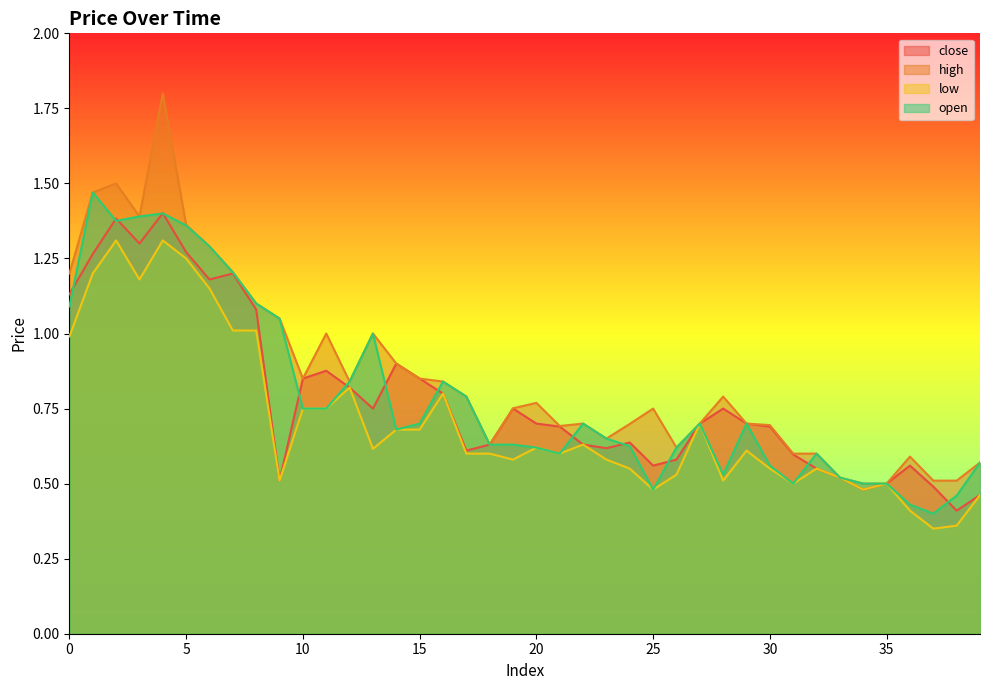

Which category has the lowest value across all series?

37